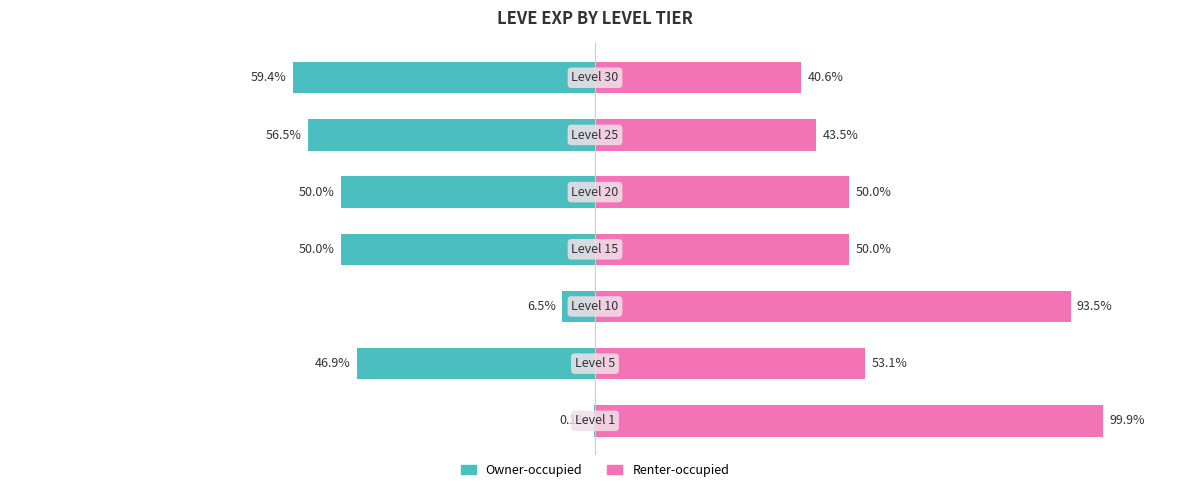

Reading left to right, transcribe all the data shown in this chart.

Owner-occupied: -0.1	-46.9	-6.5	-50.0	-50.0	-56.5	-59.4
Renter-occupied: 99.9	53.1	93.5	50.0	50.0	43.5	40.6